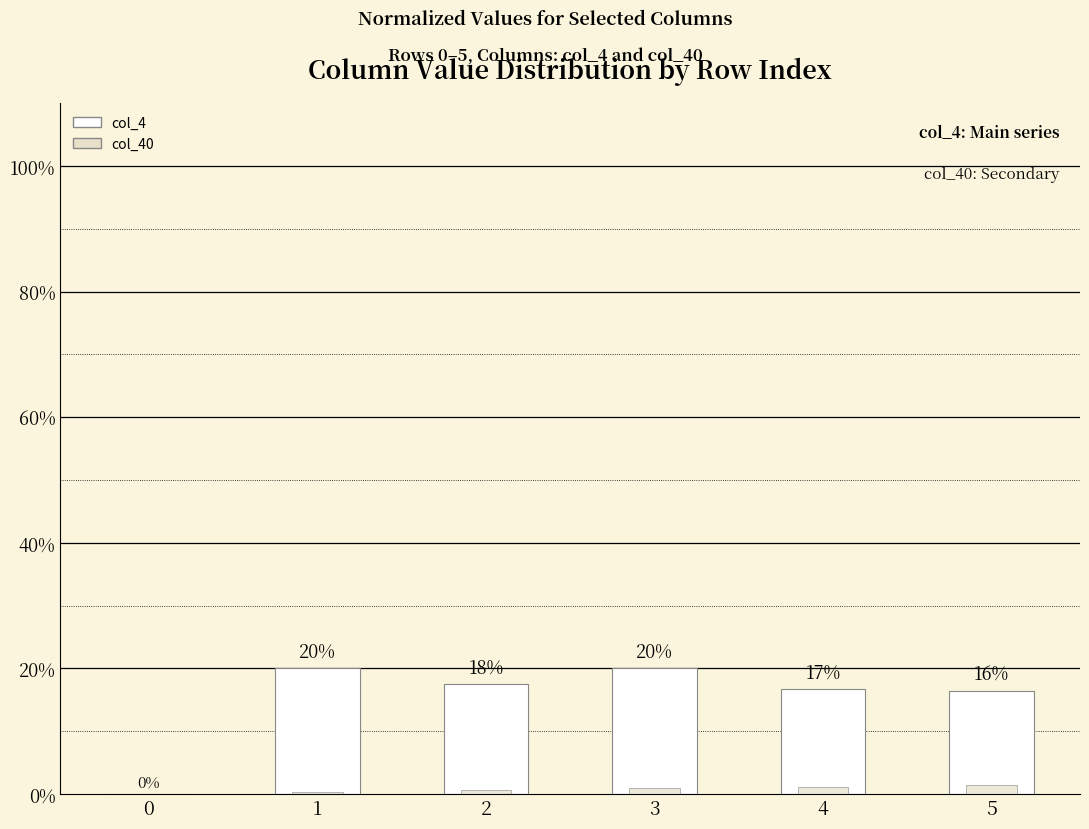

Which series has the largest total across all categories?

col_4